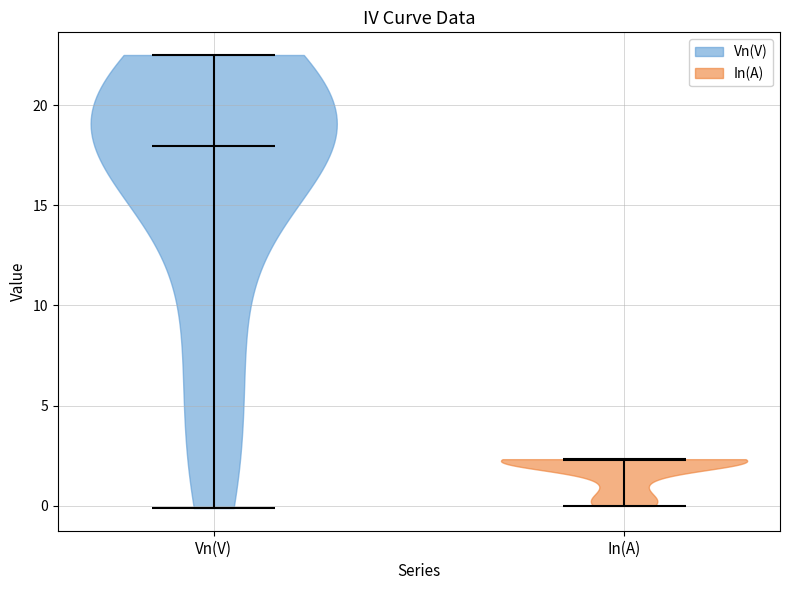

Reading left to right, read every violin against the y-axis: where its median line is, and the lowest and highest points it reaches. The values are not printed on the chart, so give them approximately, as read against the axis.

Vn(V): median line 18.0, lowest point 0.0, highest point 22.5
In(A): median line 2.5, lowest point 0.0, highest point 2.5